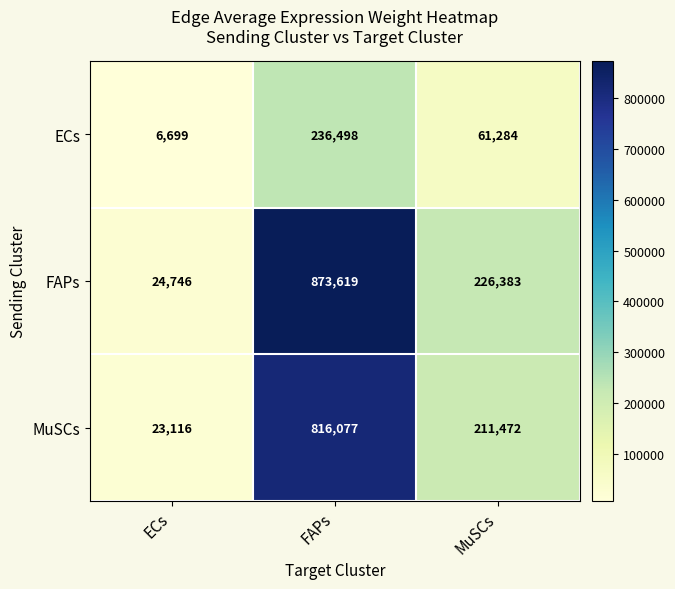

Reading right to left, list all the values displayed in this chart.

ECs: 61284	236498	6699
FAPs: 226383	873619	24746
MuSCs: 211472	816077	23116